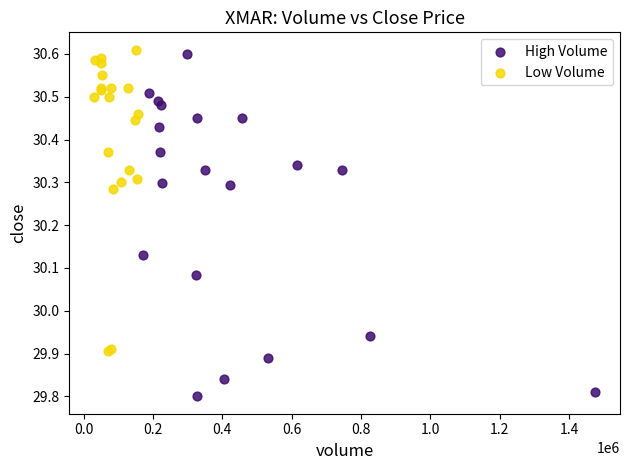

Which series reaches the minimum Y coordinate?

High Volume